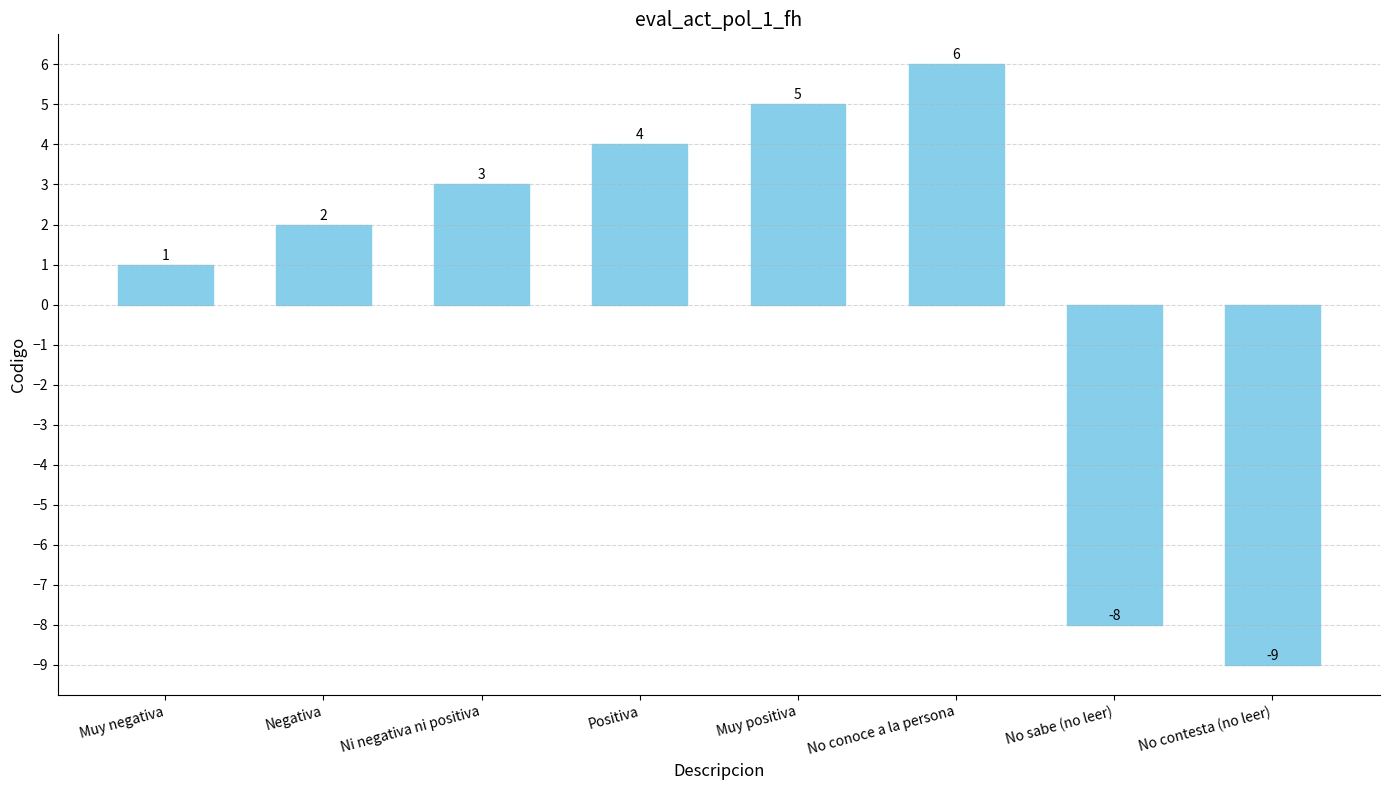

Reading left to right, list all the values displayed in this chart.

Muy negativa=1	Negativa=2	Ni negativa ni positiva=3	Positiva=4	Muy positiva=5	No conoce a la persona=6	No sabe (no leer)=-8	No contesta (no leer)=-9